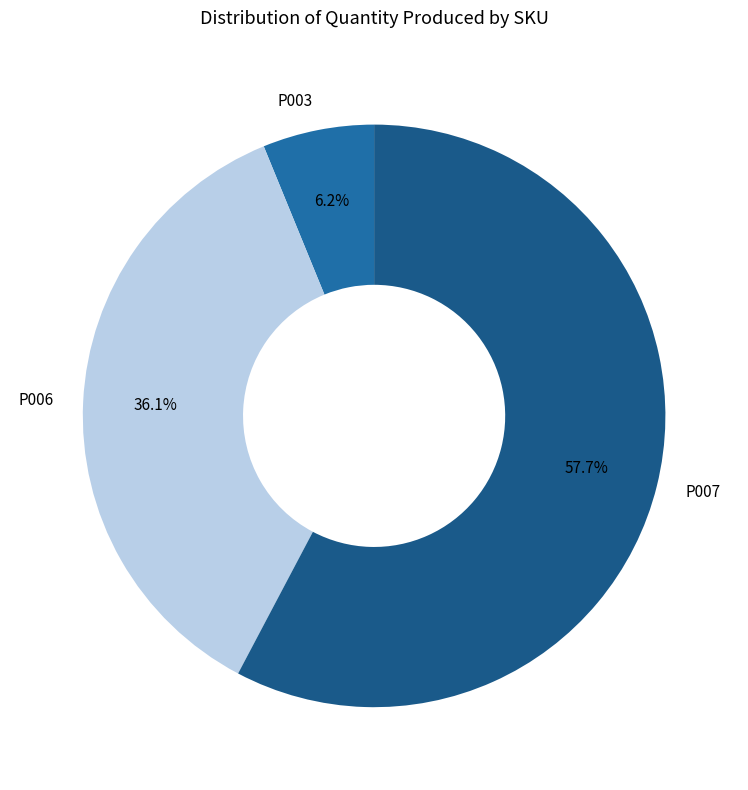

How many slices are in this pie chart?

3